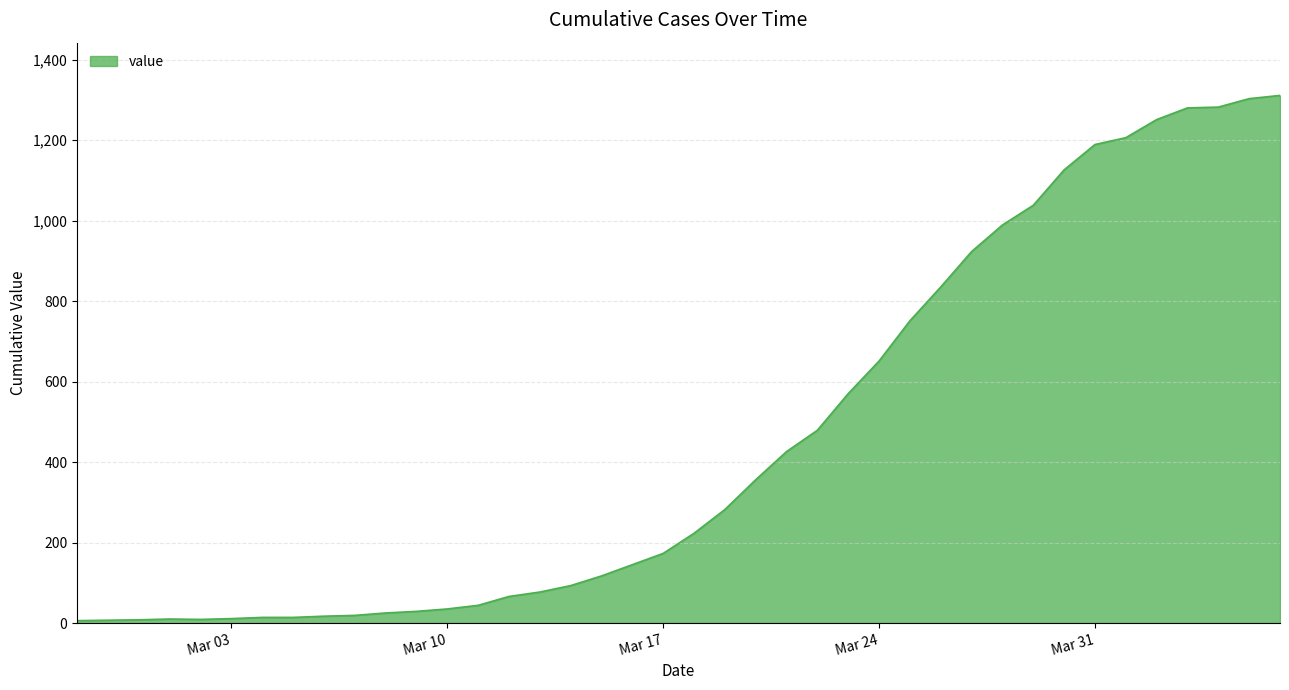

How many lines are shown in the chart?

1